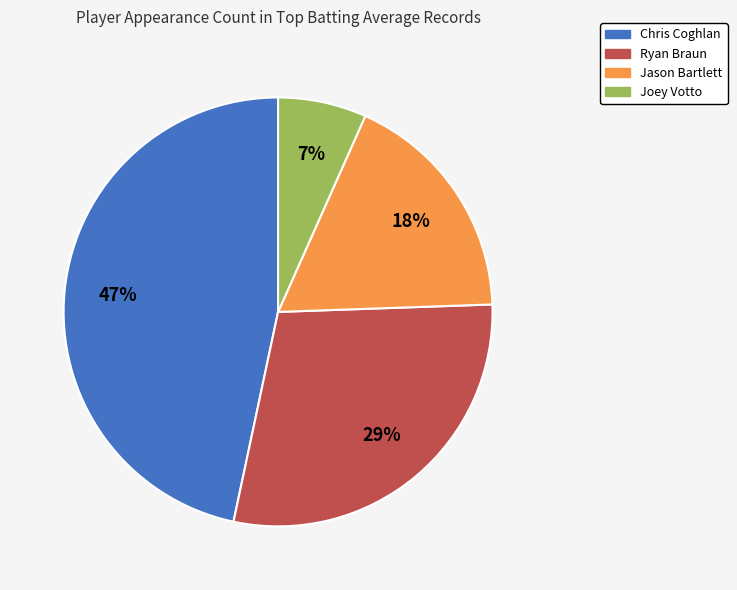

To the nearest percent, what is the combined percentage of Ryan Braun and Joey Votto?

36%